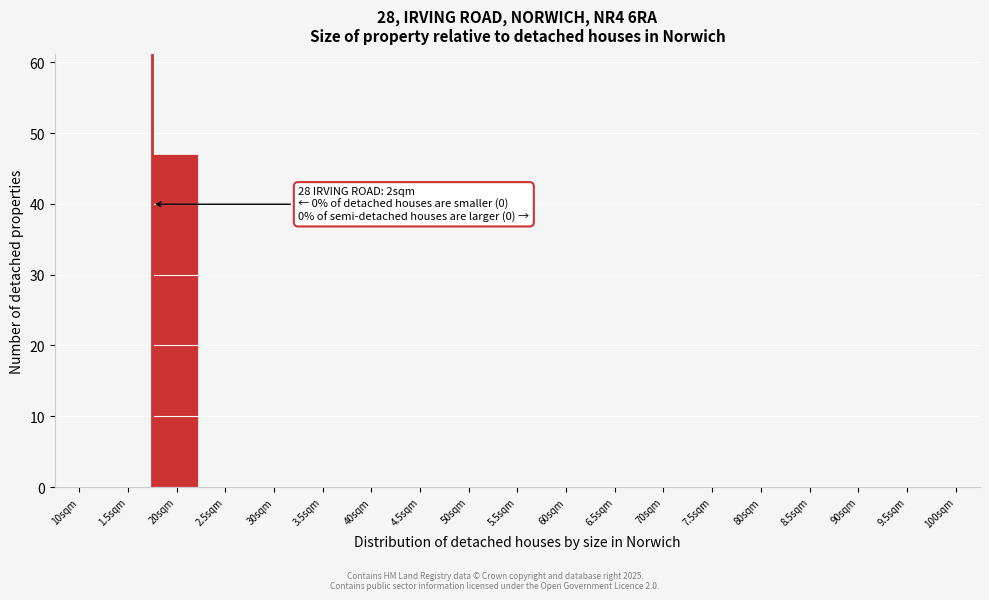

Reading left to right, transcribe all the data shown in this chart.

10sqm=0	1.5sqm=0	20sqm=47	2.5sqm=0	30sqm=0	3.5sqm=0	40sqm=0	4.5sqm=0	50sqm=0	5.5sqm=0	60sqm=0	6.5sqm=0	70sqm=0	7.5sqm=0	80sqm=0	8.5sqm=0	90sqm=0	9.5sqm=0	100sqm=0